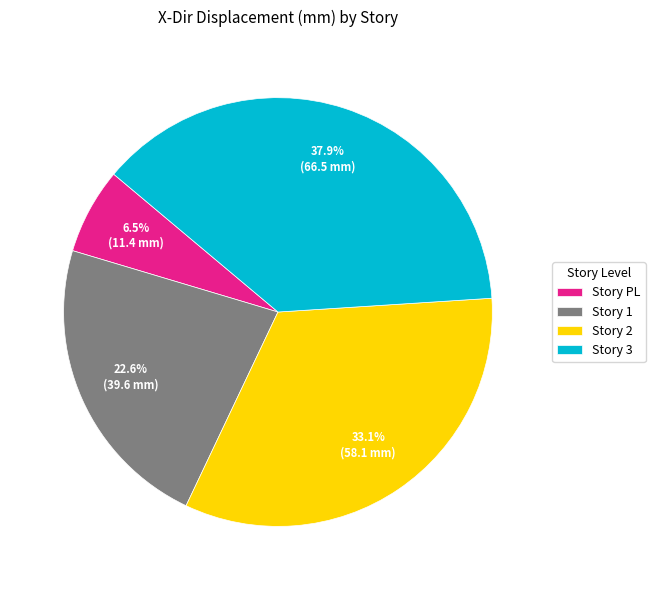

Which category has the smallest portion of the pie?

Story PL